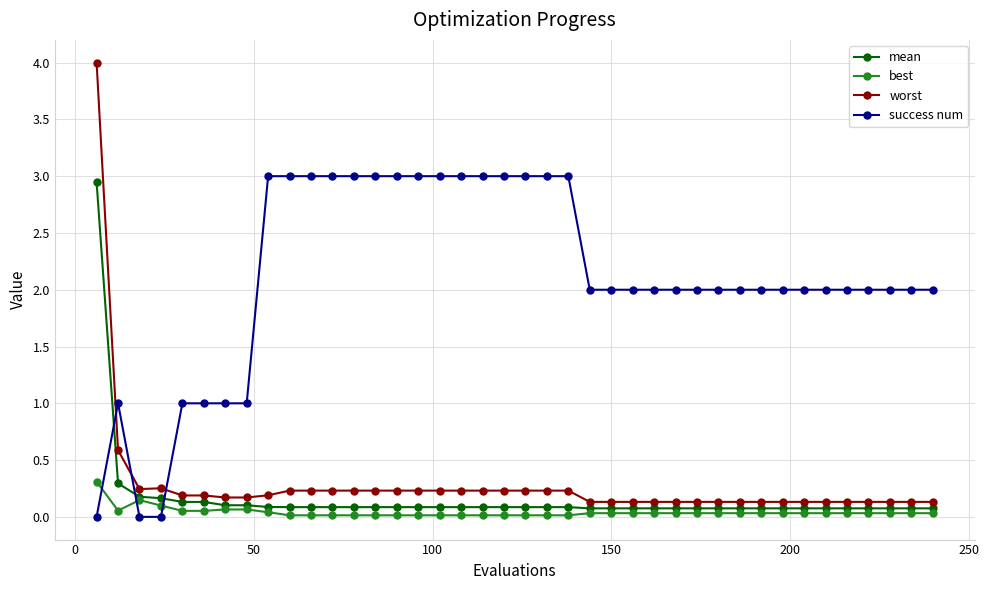

What are all the series names shown in the legend?

mean, best, worst, success num